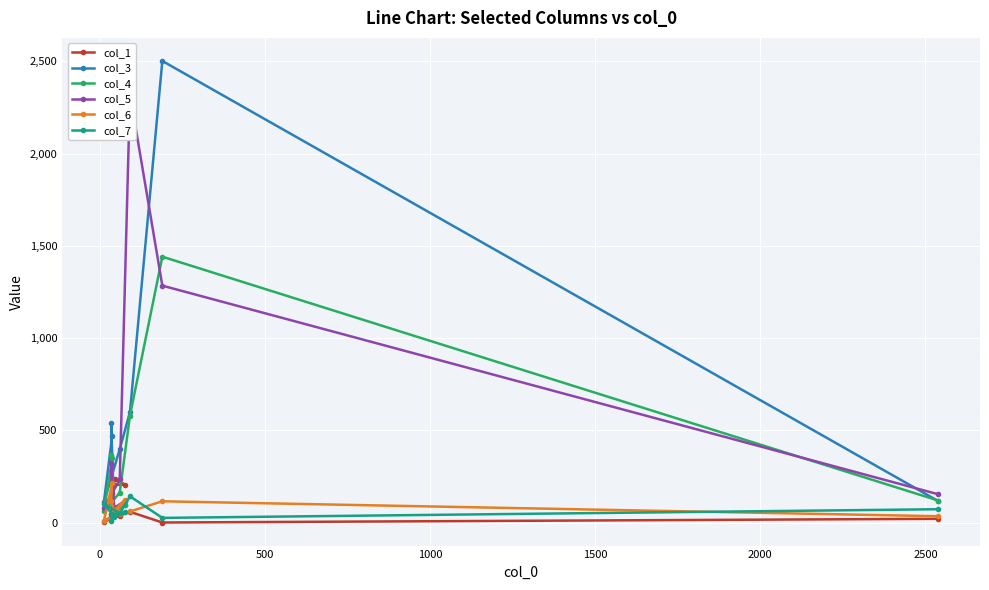

In col_1, how many points are lower than both neighbors (excluding endpoints)?

2